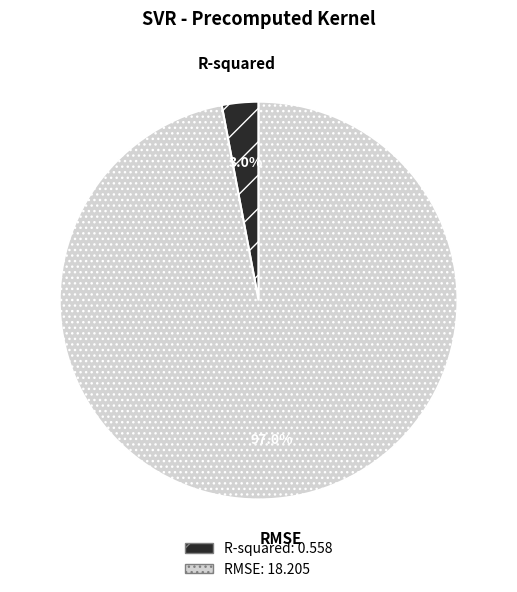

To the nearest percent, what is the average slice percentage?

50%